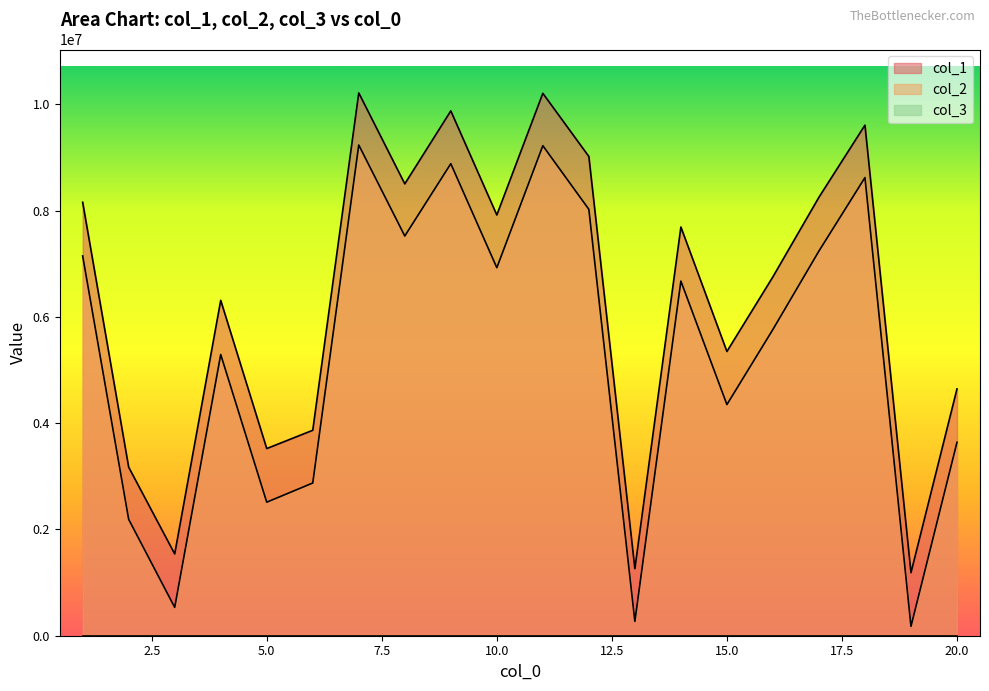

Is the value of col_1 at 4 greater than the value of col_2 at 1?

No